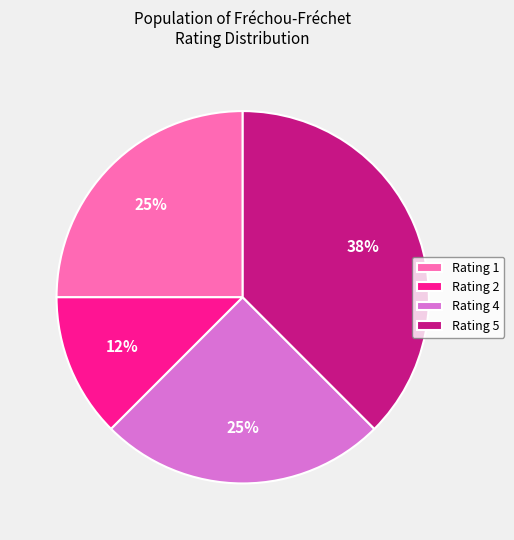

Does Rating 5 account for over 50% of the chart?

No